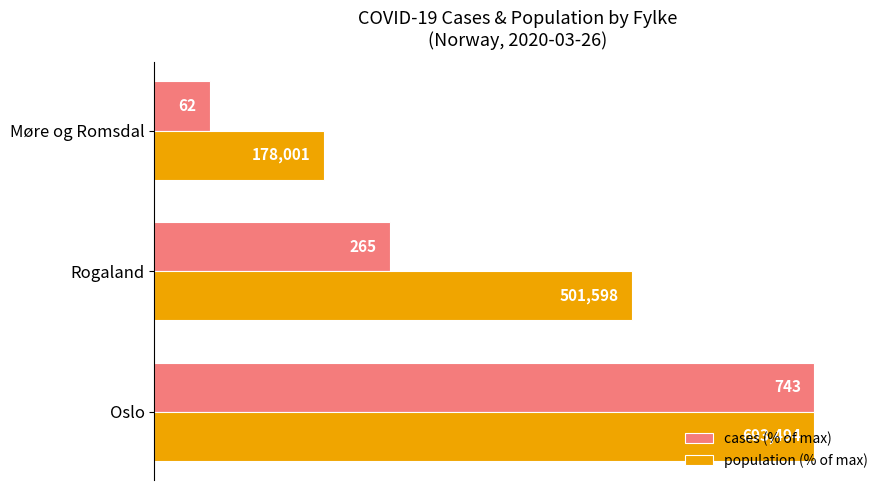

What are all the series names shown in the legend?

cases (% of max), population (% of max)